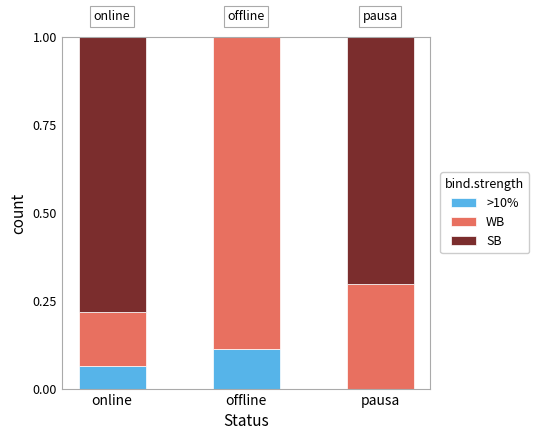

At which label is >10% closest to 0?

pausa